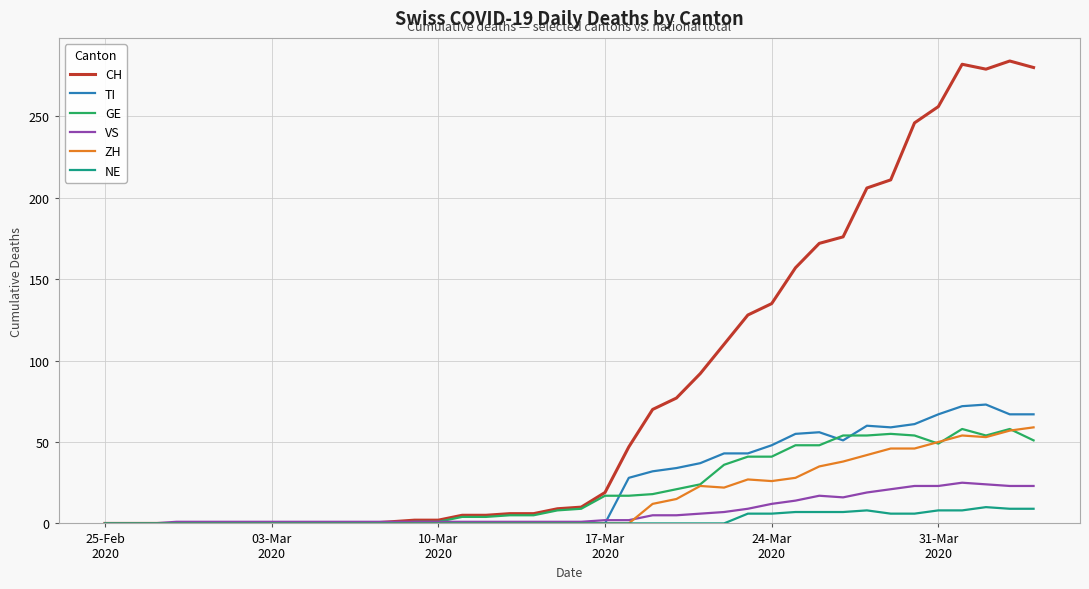

What is the maximum value shown in the chart?

284